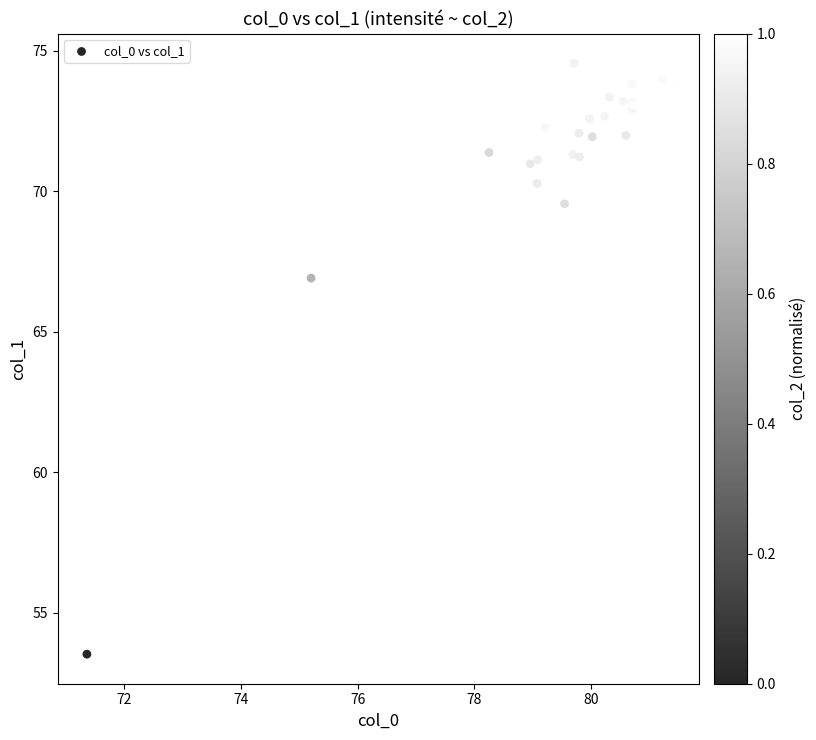

What Y value in the scatter plot is closest to 64?

66.9